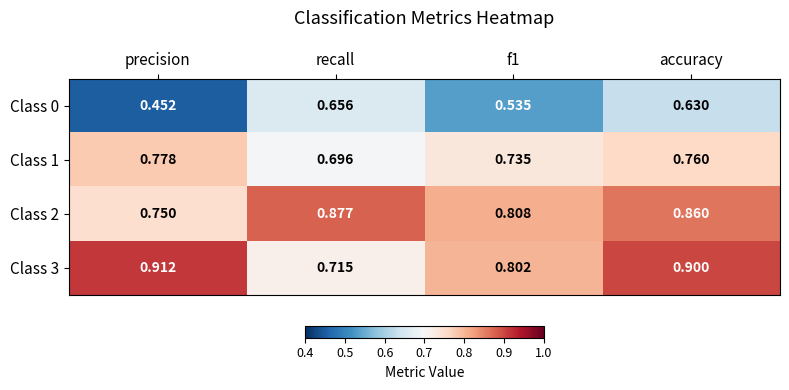

Rank the series at f1 from highest to lowest value.

Class 2, Class 3, Class 1, Class 0